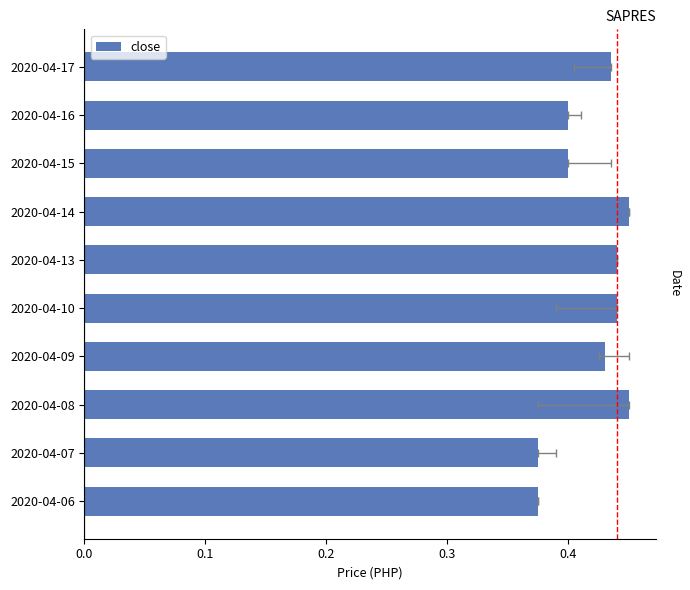

What value does the data have at 2020-04-15?

0.4